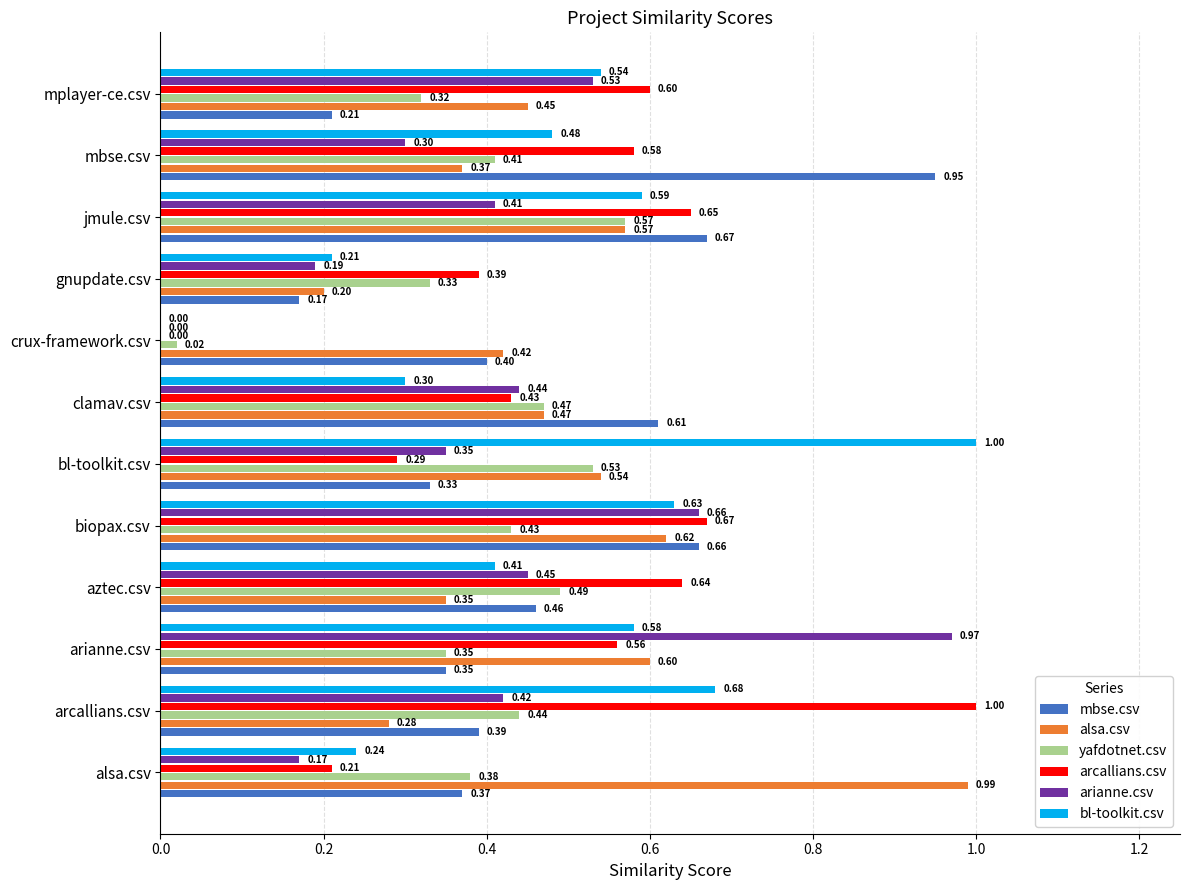

What is the sum of all bl-toolkit.csv values?

5.7